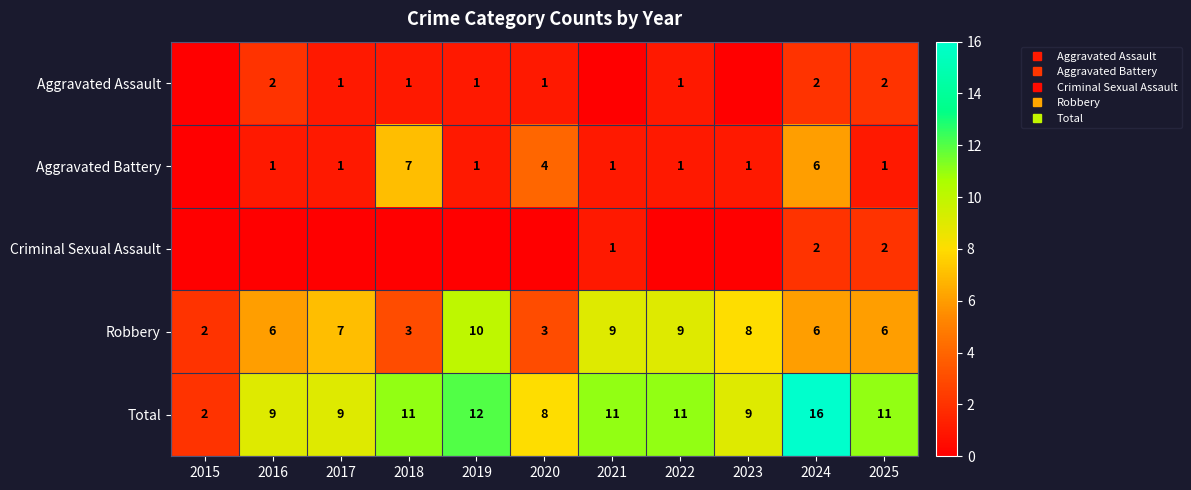

What is the sum of the Criminal Sexual Assault values at 2021 and 2022?

1